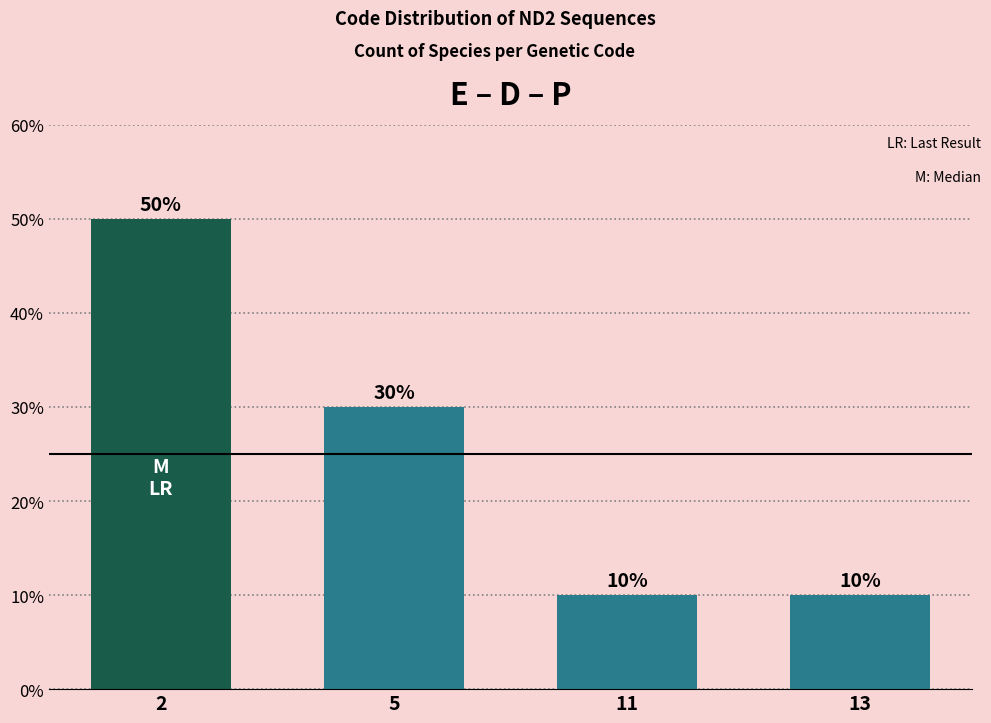

True or false: the data shows 0 at 11.

False